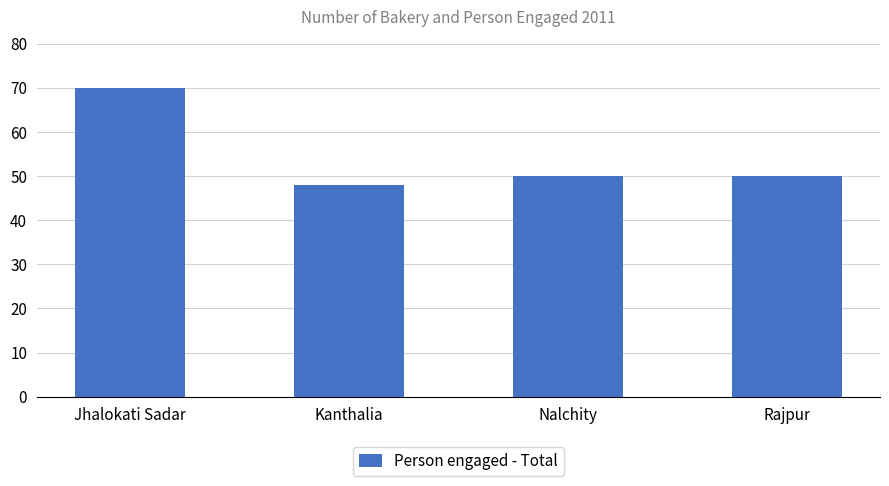

Read the value at Jhalokati Sadar, to the nearest 5.

70